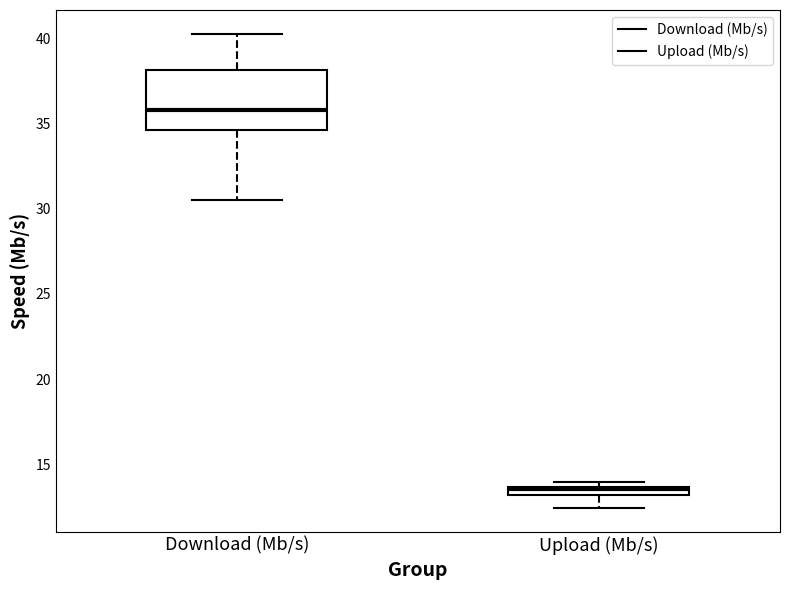

Which box has the highest median line?

Download (Mb/s)